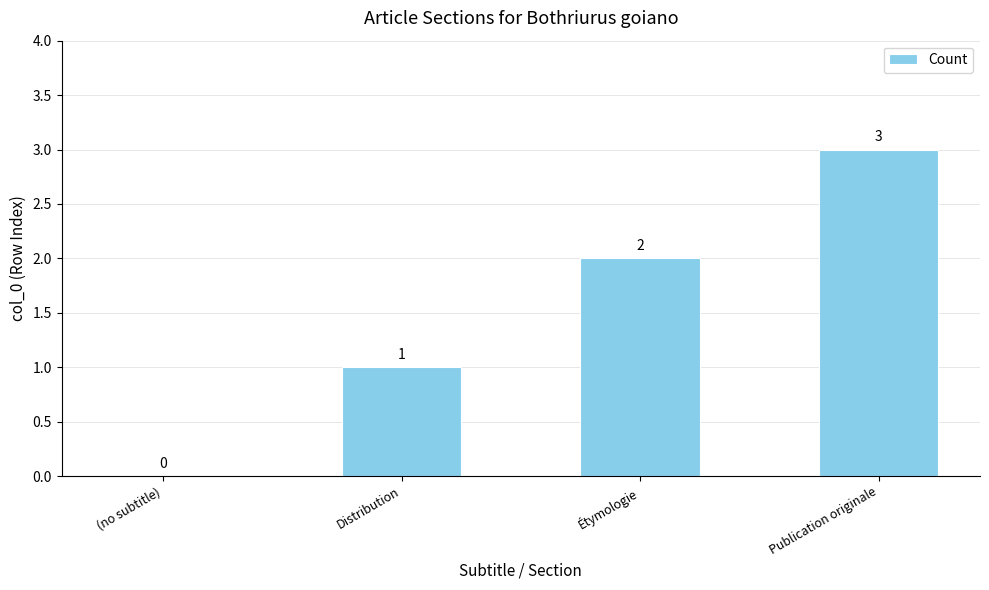

True or false: the data shows 1 at Distribution.

True